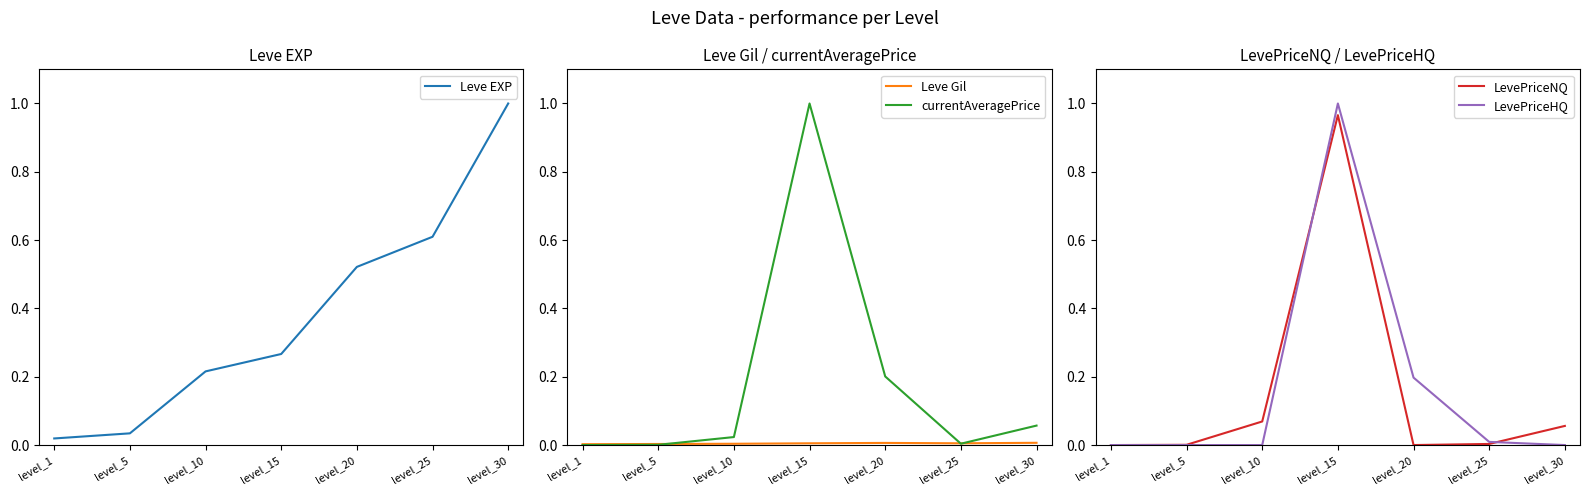

Which series has the widest spread of values?

currentAveragePrice